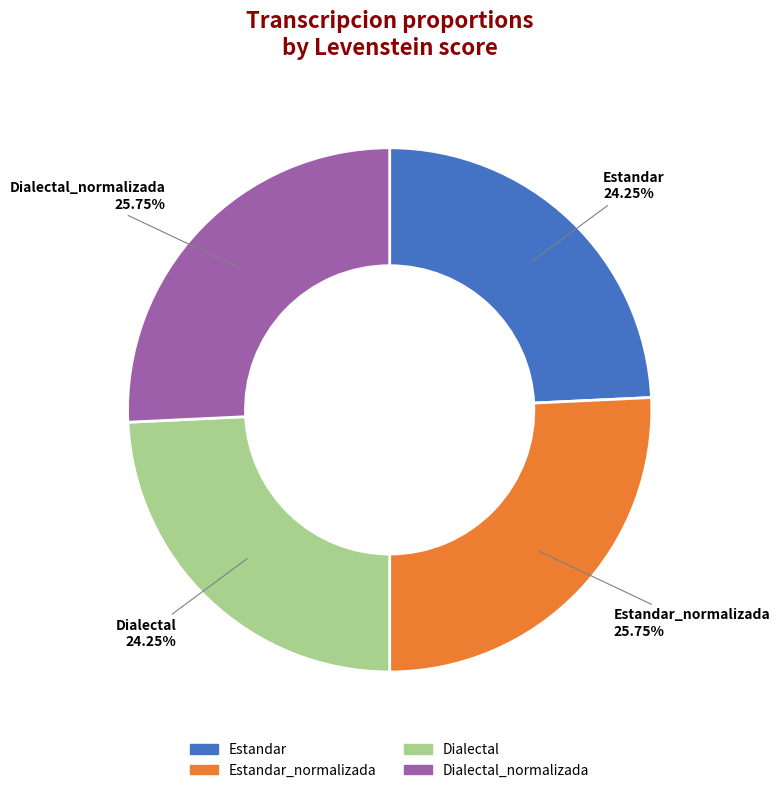

Count the number of slices in the pie.

4